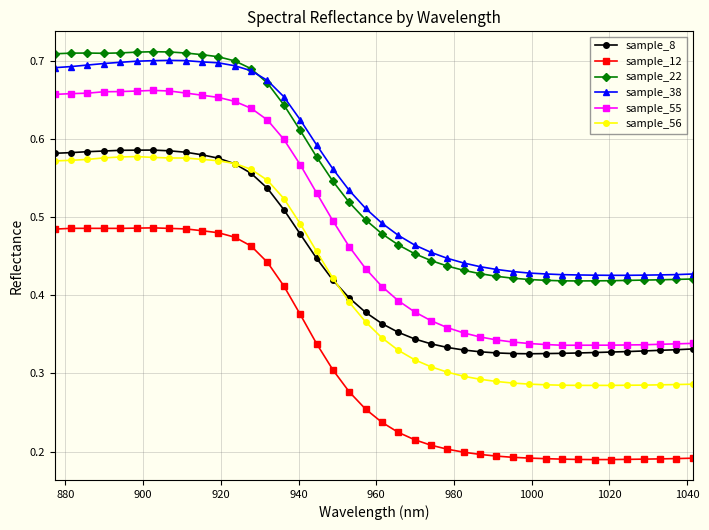

At how many categories does at least one series exceed 0?

40